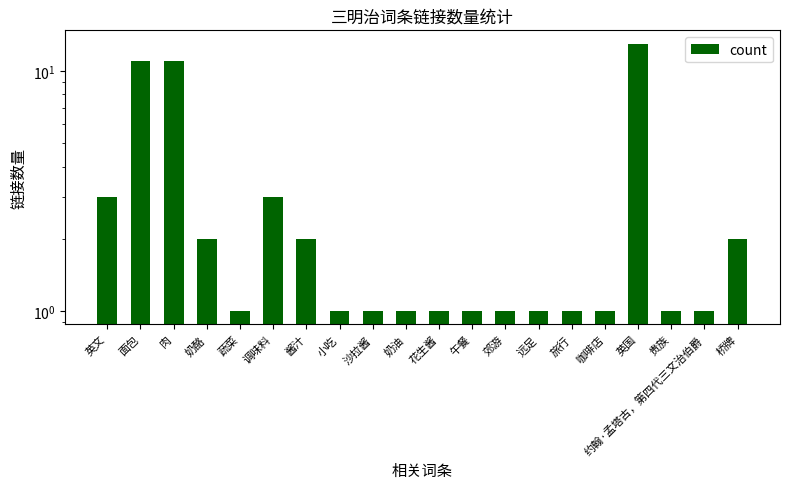

The value at 贵族 is 1. True or false?

True